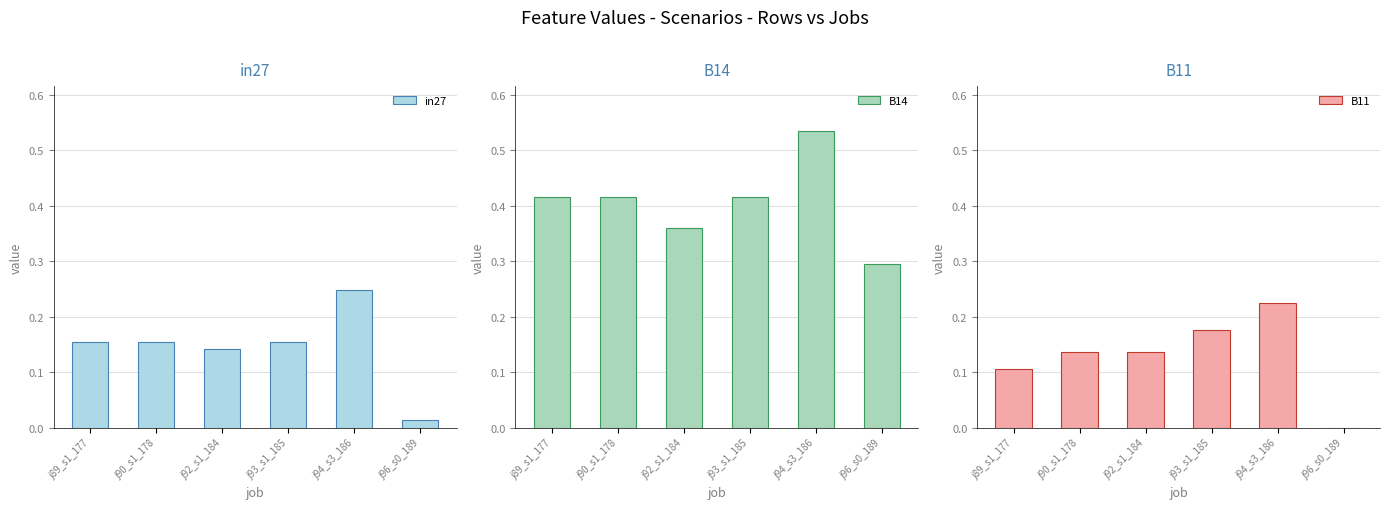

Does the chart contain stacked bars?

No